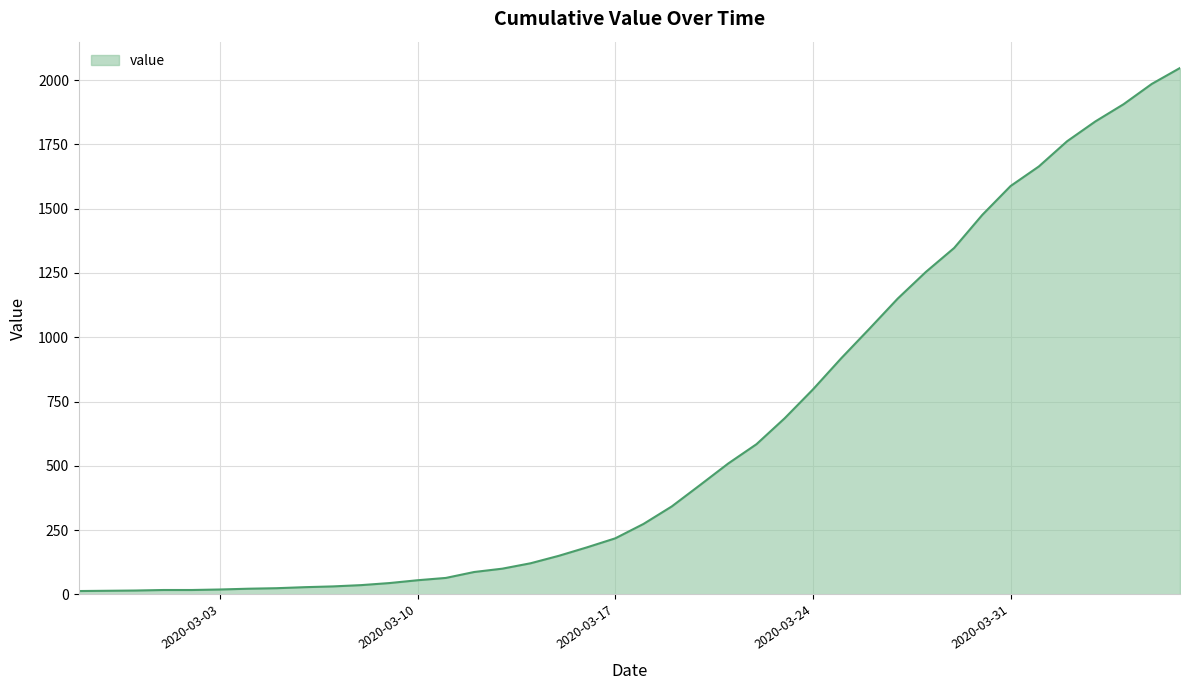

What is the smallest value displayed?

13